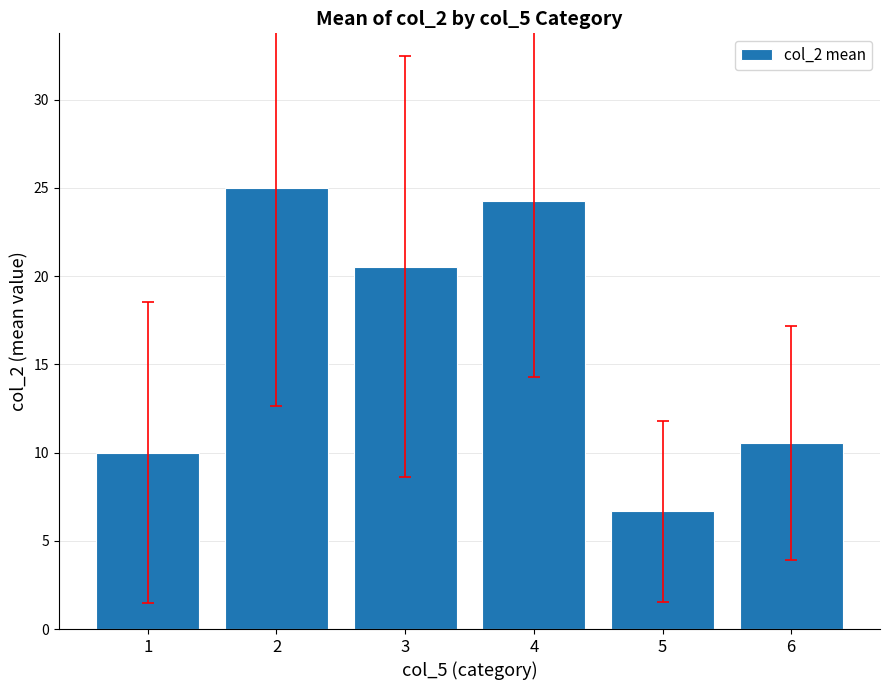

Which category has the highest value across all series?

2